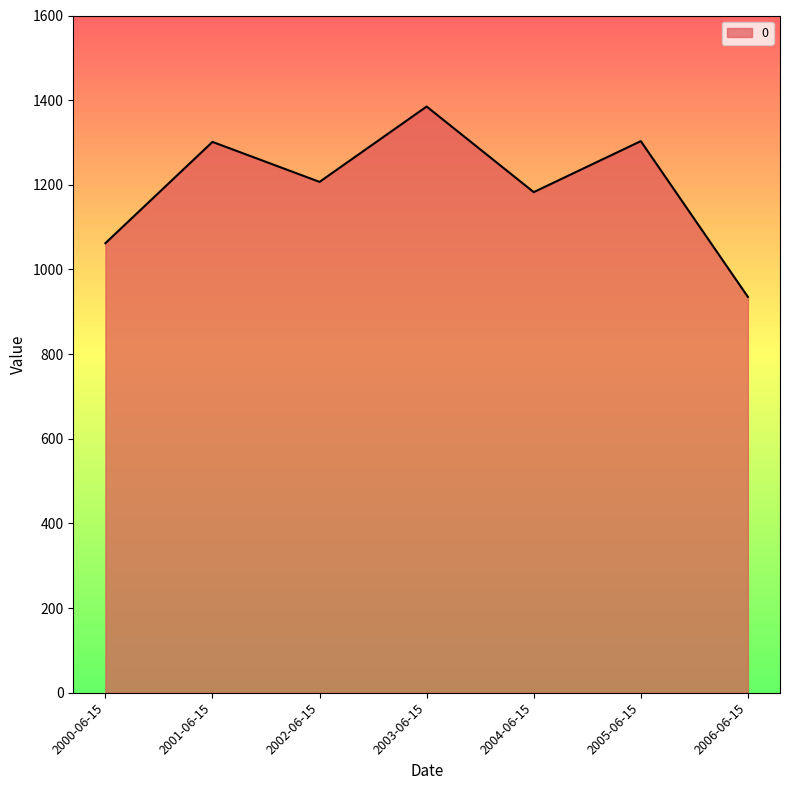

At which category does the data reach its first local peak?

2001-06-15